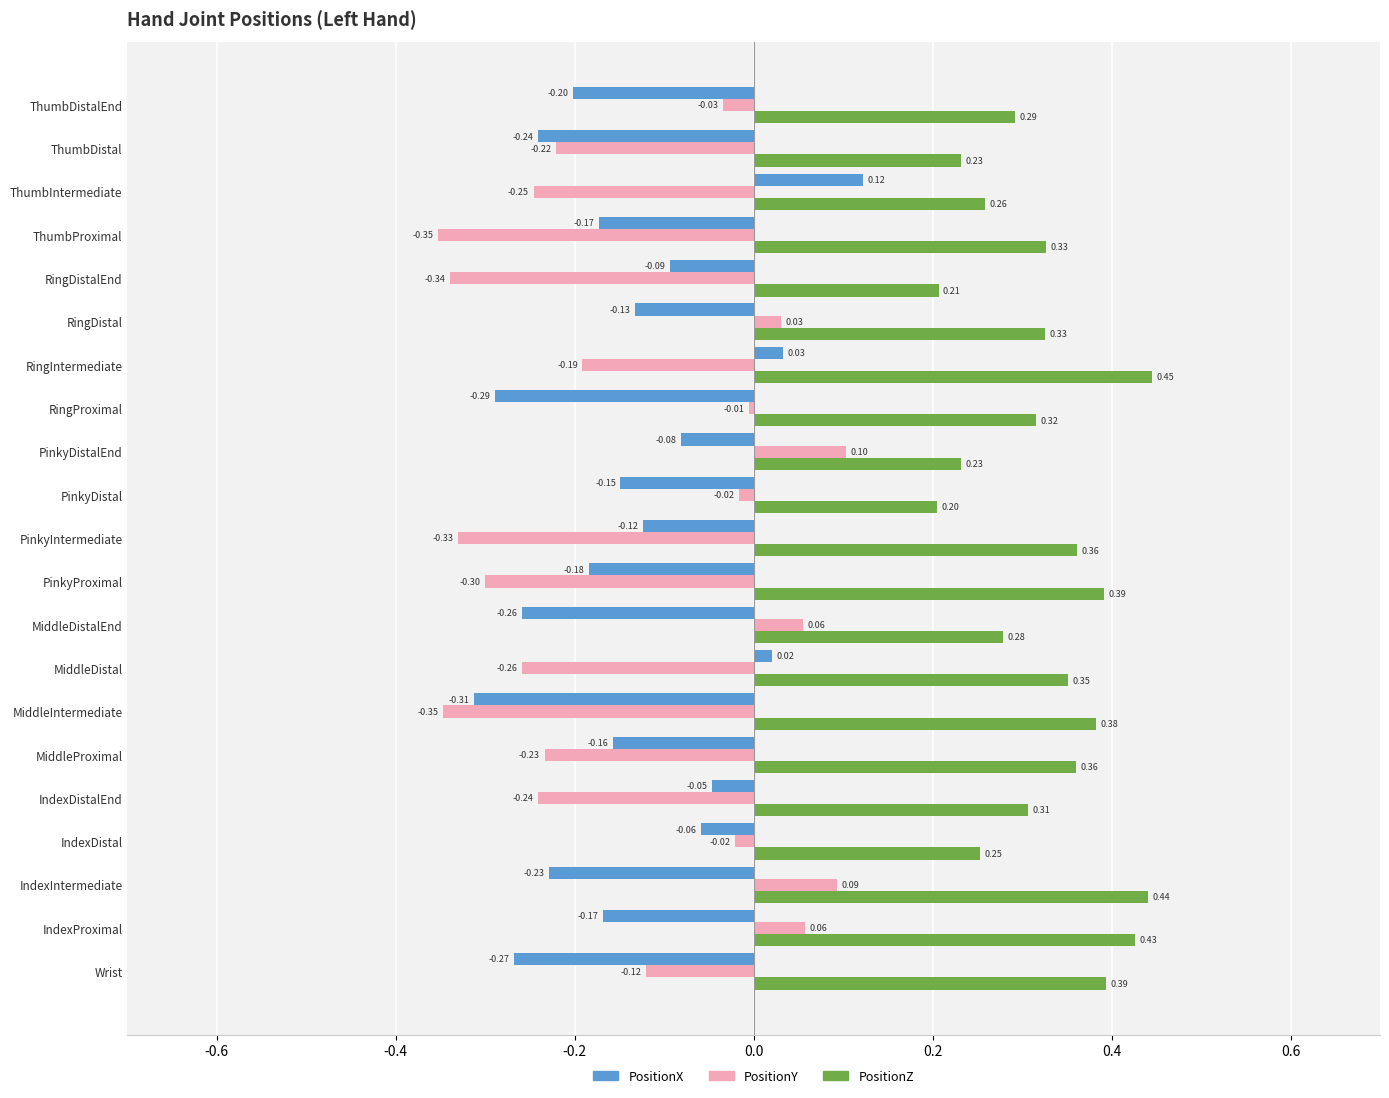

At which category is the sum across all series the highest?

IndexProximal